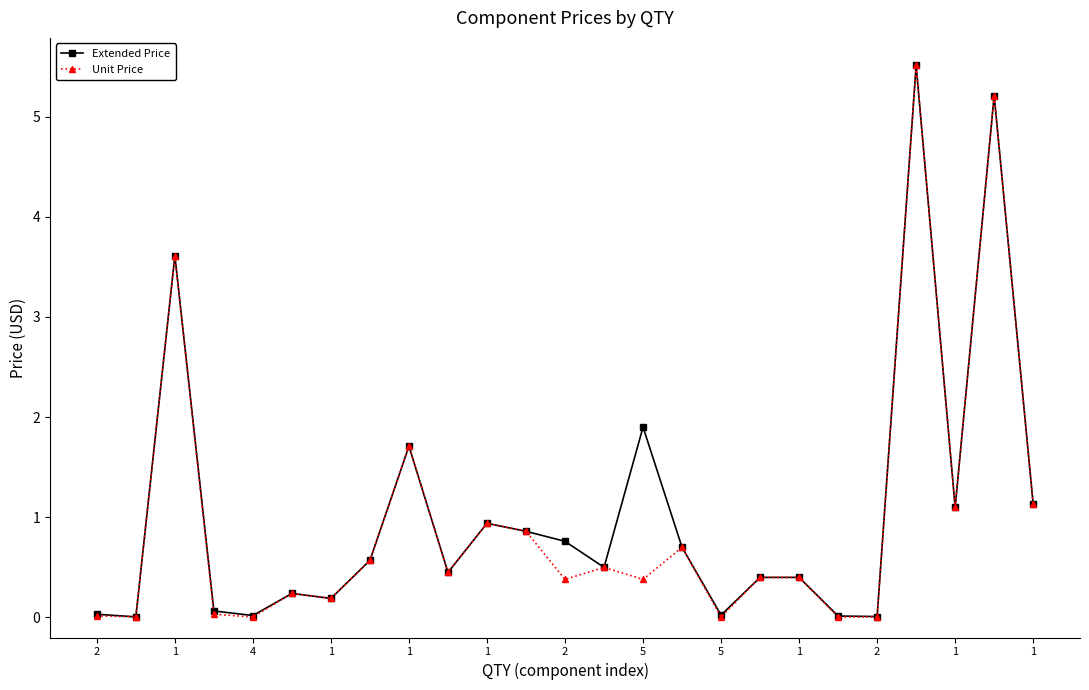

True or false: Extended Price has more than 1 interior local peaks.

True